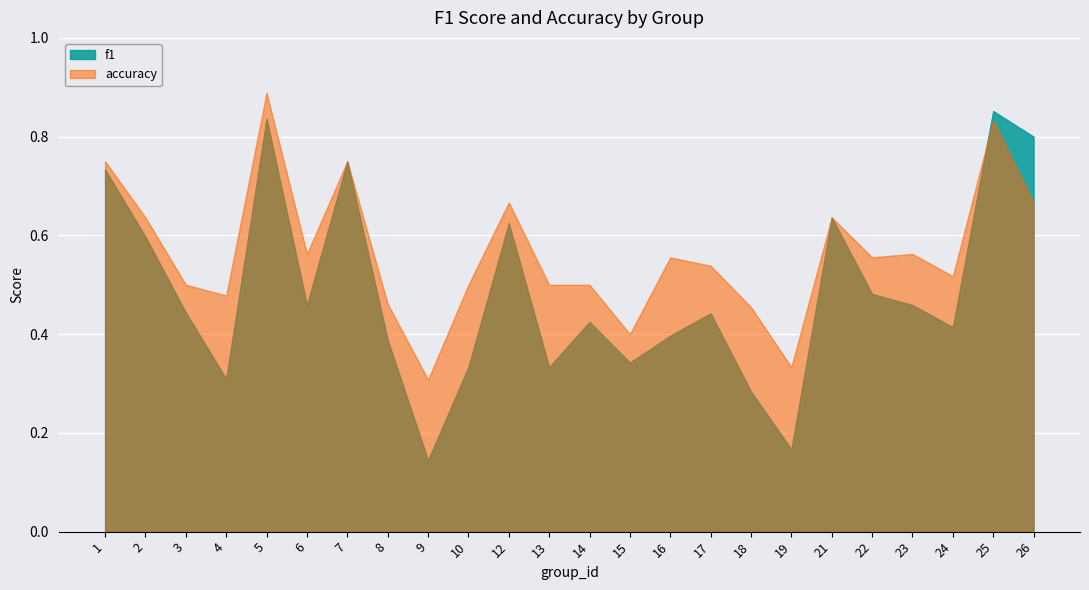

Where is the first local minimum for accuracy?

4